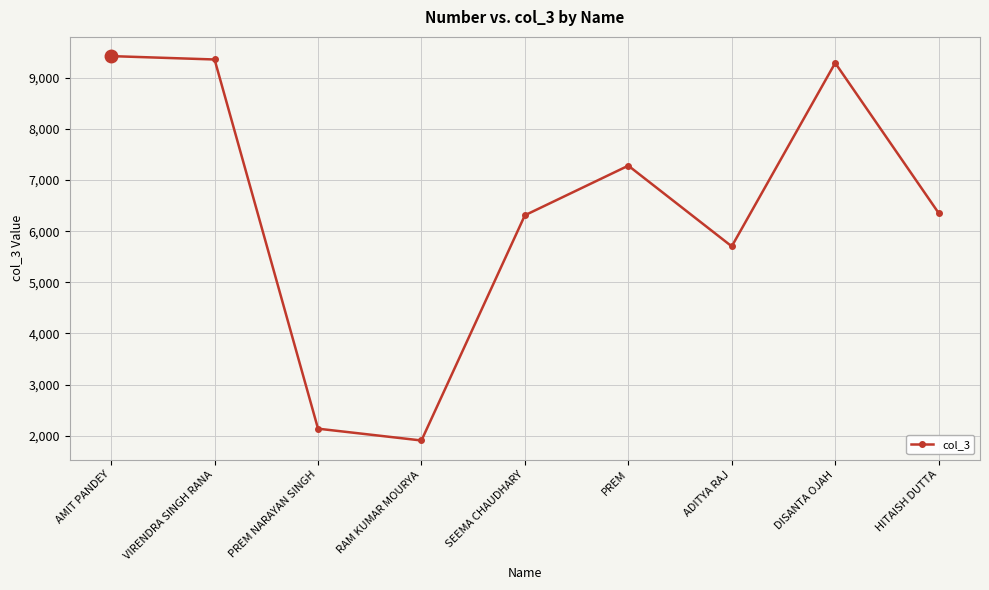

How many lines are shown in the chart?

1